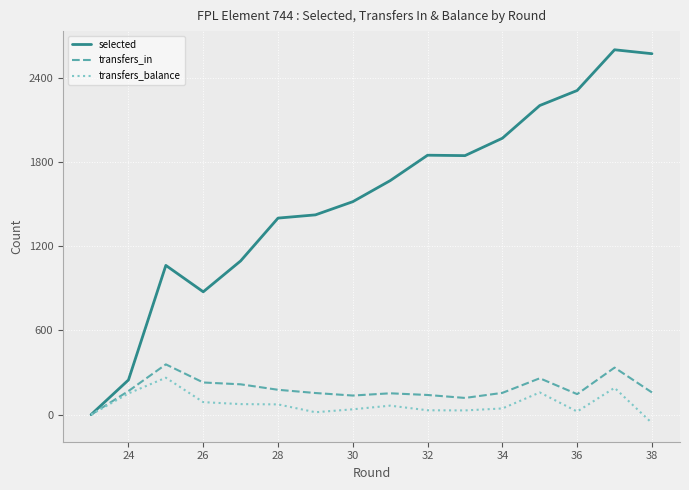

What is the value of the transfers_balance point at the 6th from the left?

73